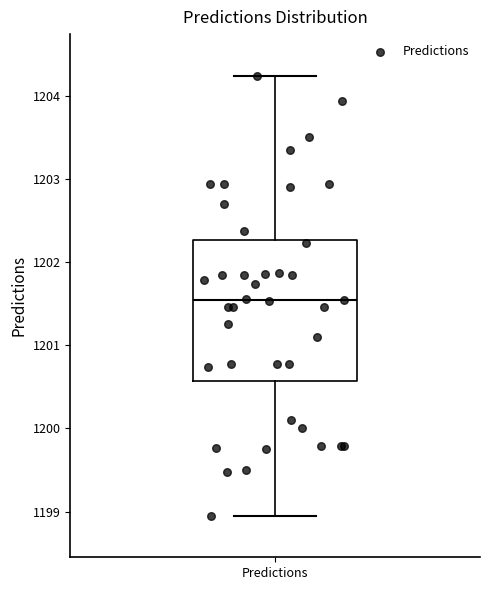

Where does the median line of the box for Predictions sit on the y-axis? The values are not printed on the chart, so give them approximately, as read against the axis.

1201.5